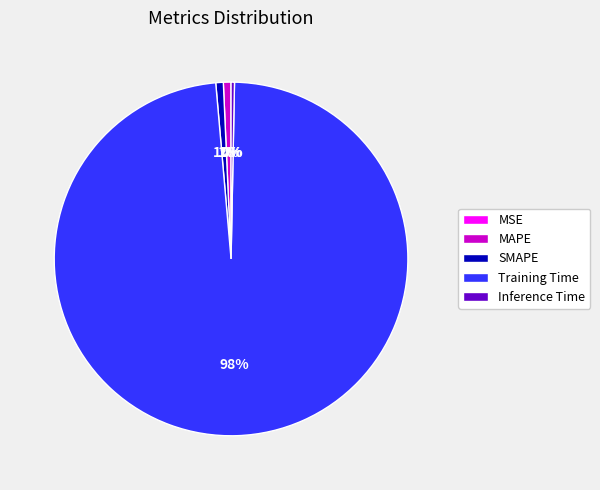

Combined, do MAPE and Inference Time account for over 50%?

No